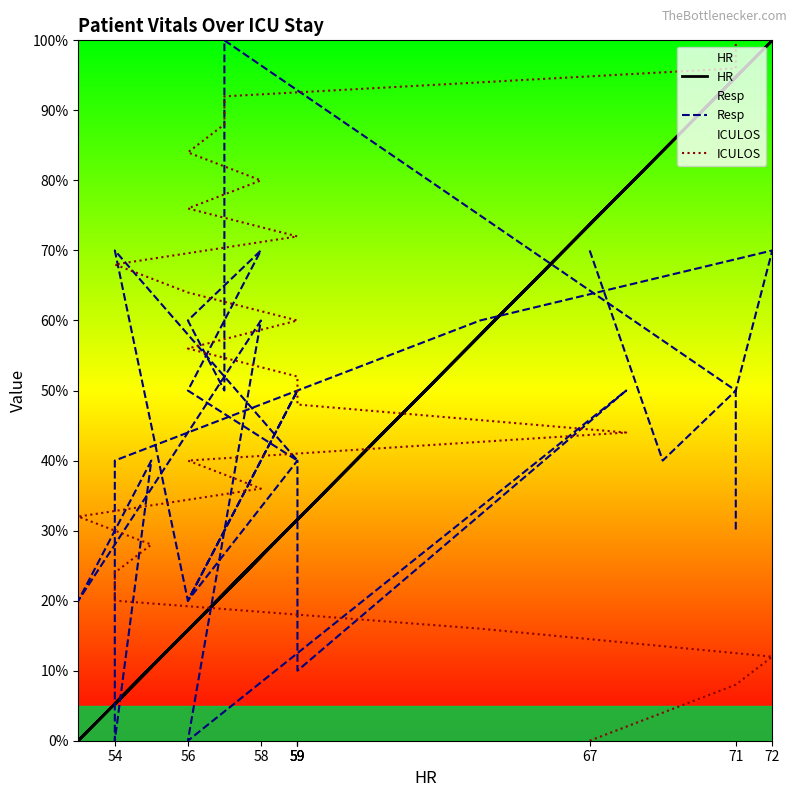

True or false: ICULOS has more than 2 points higher than both neighbors.

False